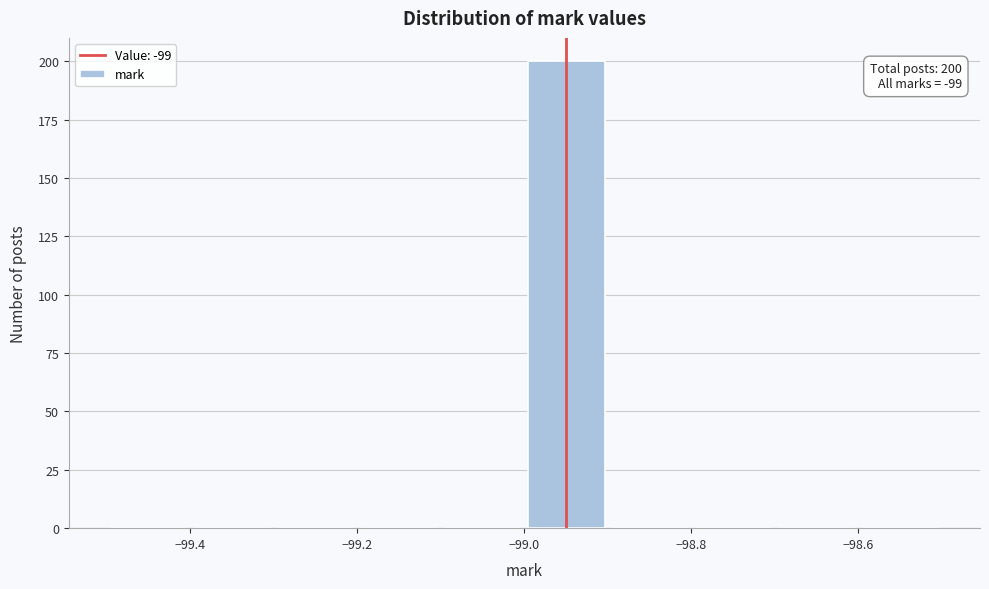

Which range on the x-axis has the tallest bar?

-99.0 to -98.9